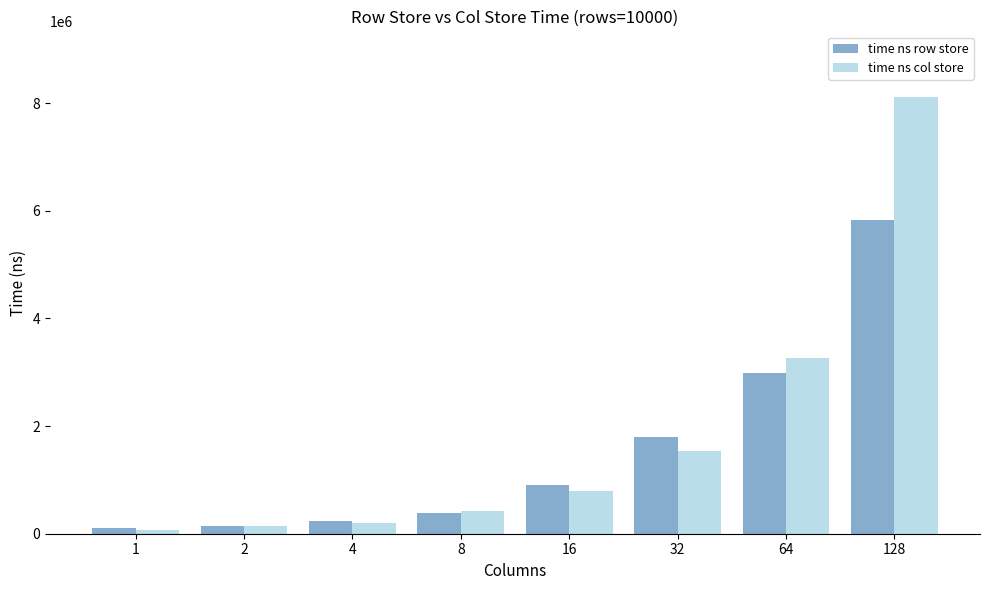

What is the difference between the highest and lowest values at 8?

49221